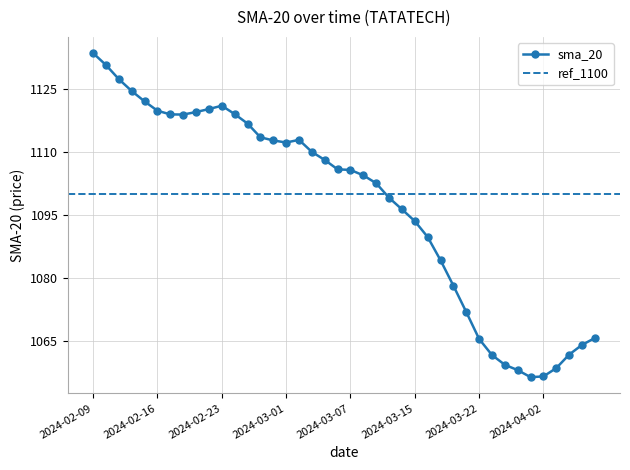

What is the greatest value displayed?

1133.5